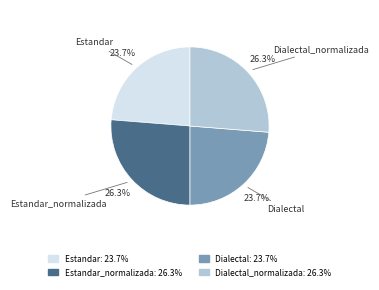

Is there any slice that represents more than half of the pie?

No